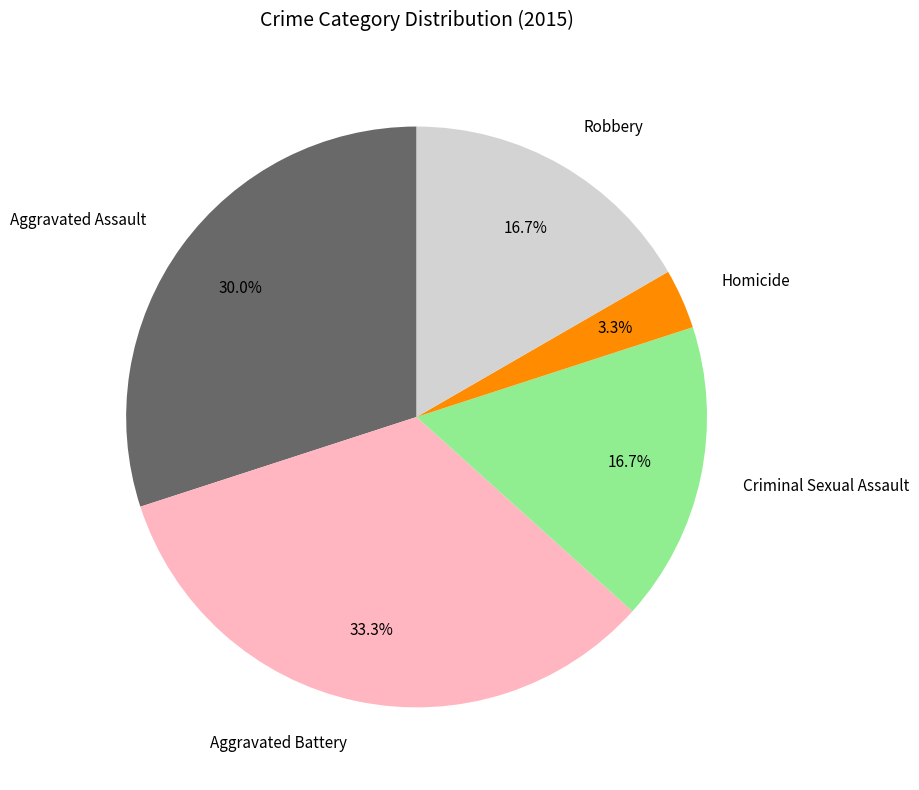

To the nearest percent, what percentage of the pie is Homicide?

3%